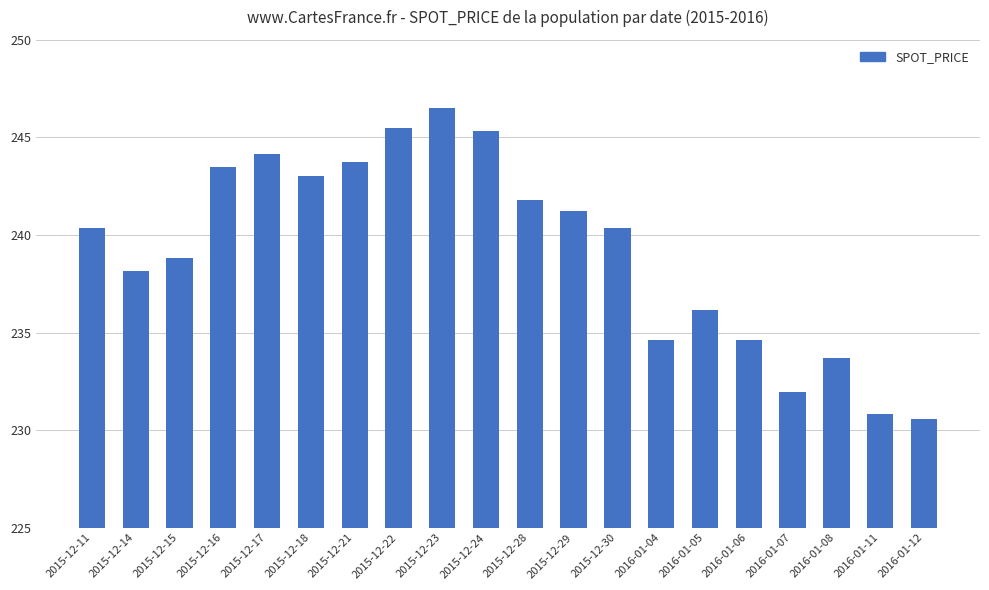

What is the greatest value displayed?

246.5